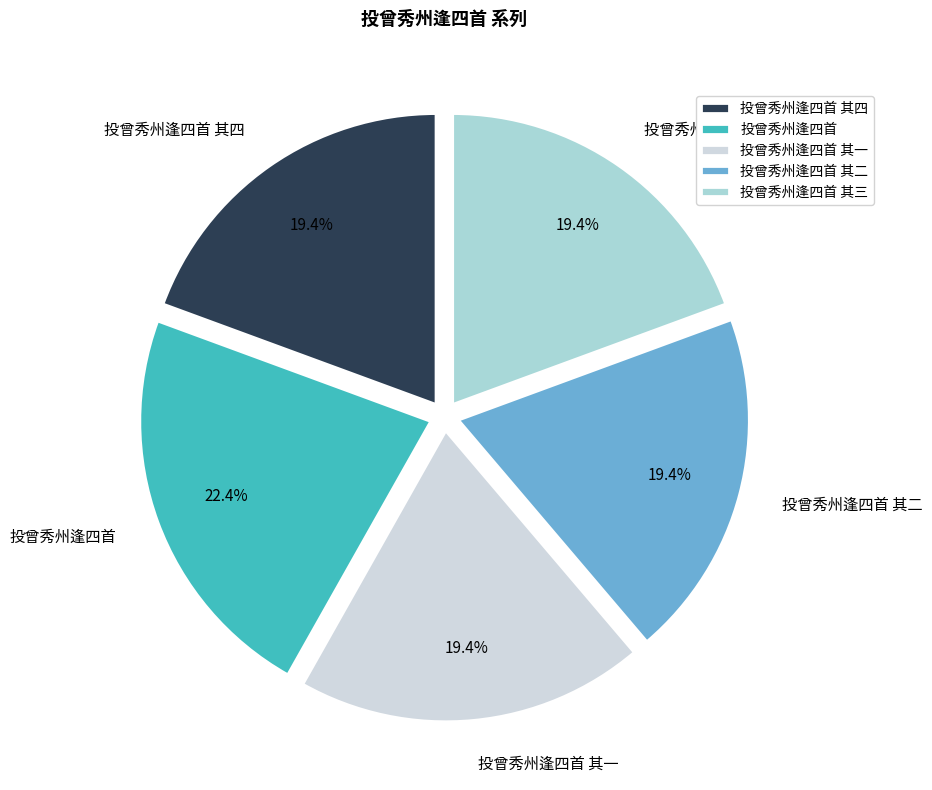

True or false: 投曾秀州逢四首 accounts for 22% of the total.

True